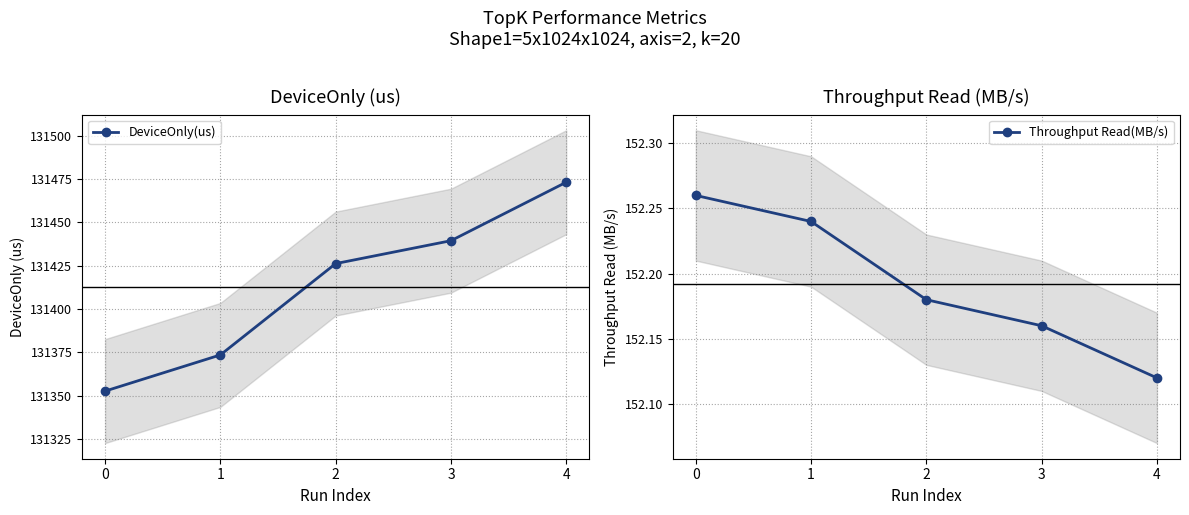

Rank the series by their maximum value, from highest to lowest.

DeviceOnly(us), Throughput Read(MB/s)